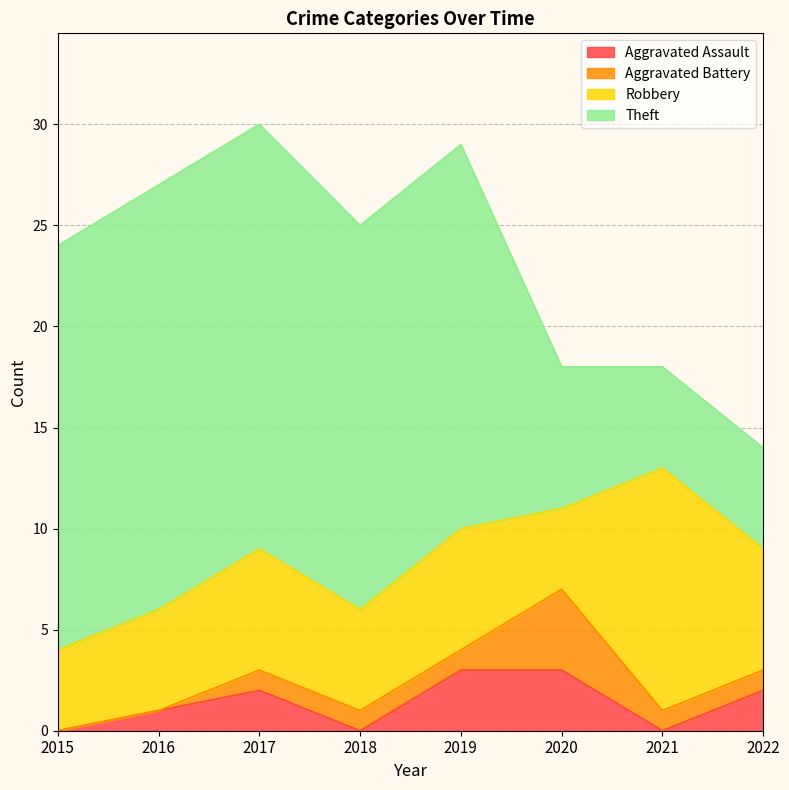

What is the difference between the highest and lowest values at 2019?

18